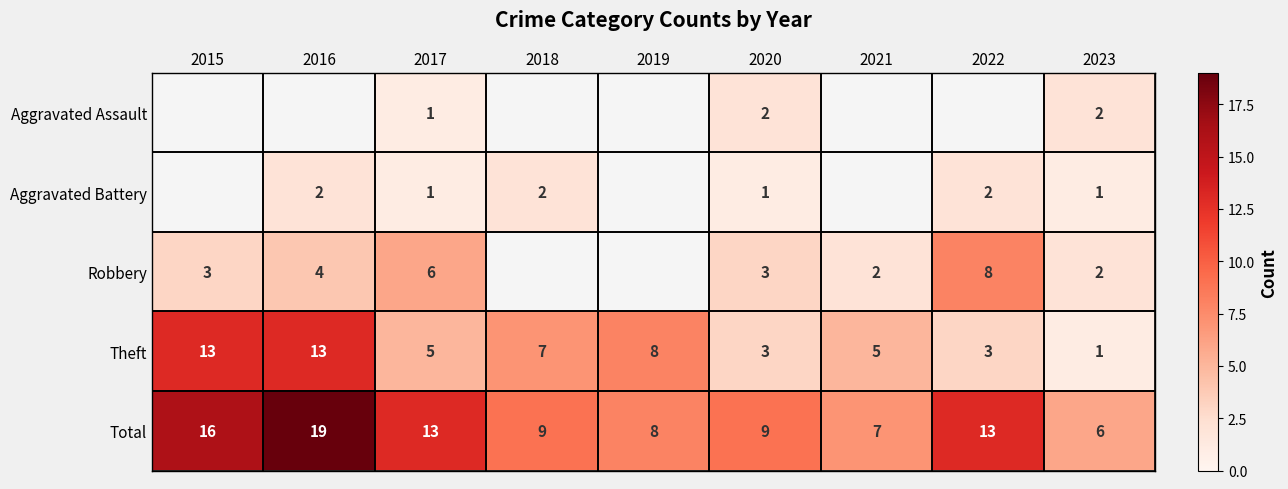

What is the minimum value for Total?

6